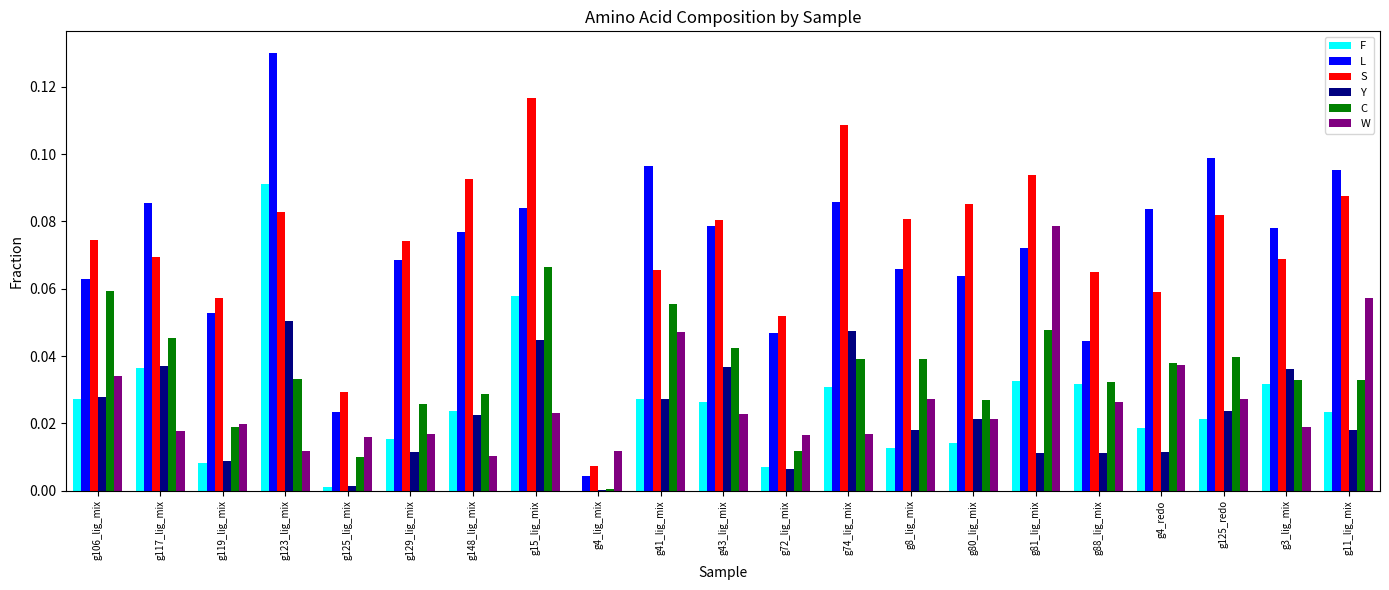

Which series changed the most between g15_lig_mix and g88_lig_mix?

S